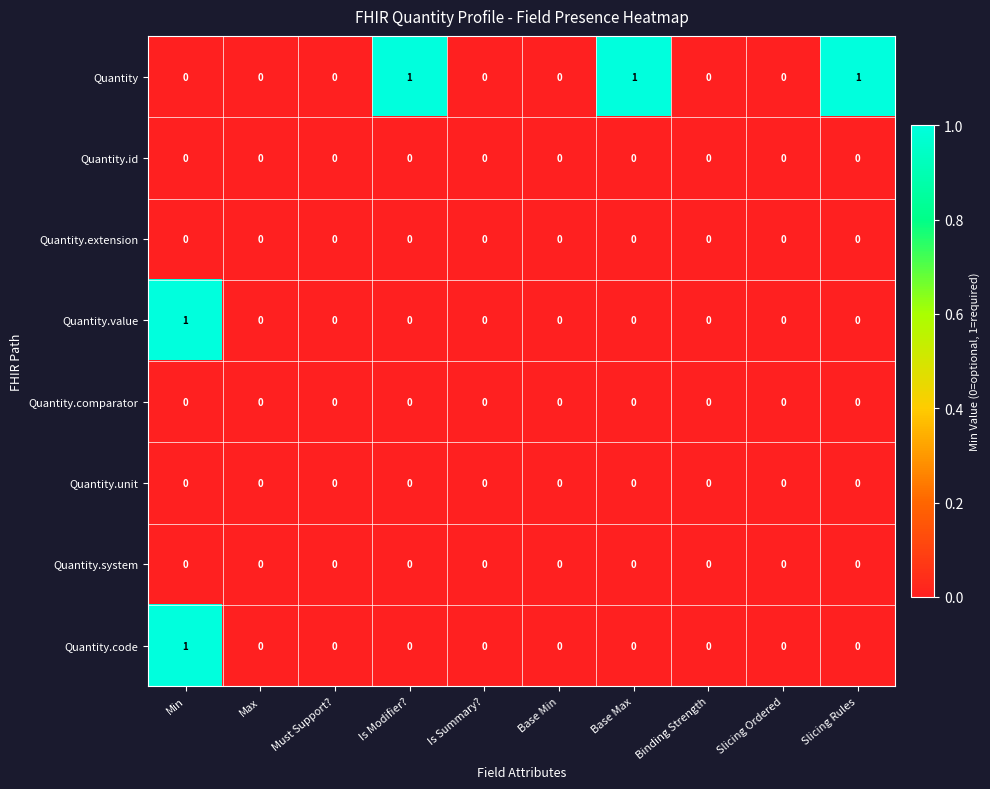

How many data points does each series have?

10